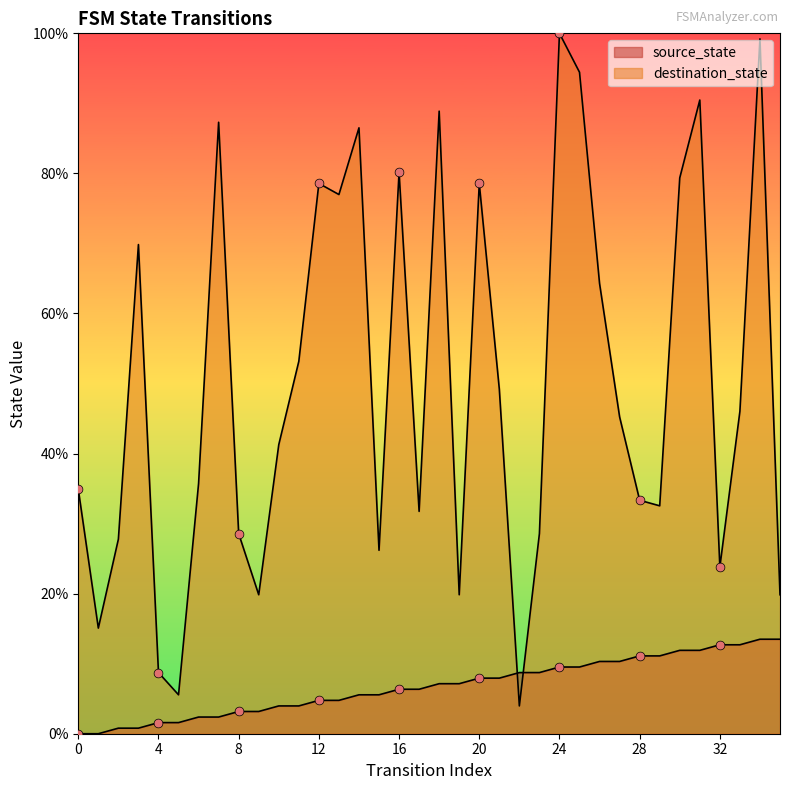

Which series has the largest Y range (max minus min)?

destination_state